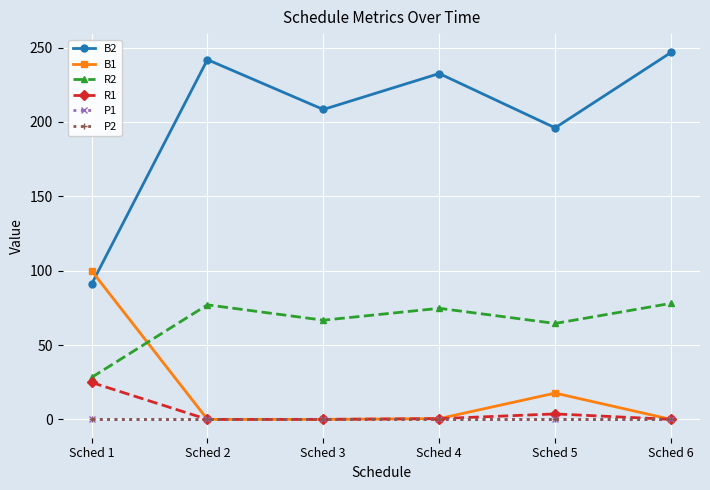

At which label does B2 first exceed 232?

Sched 2